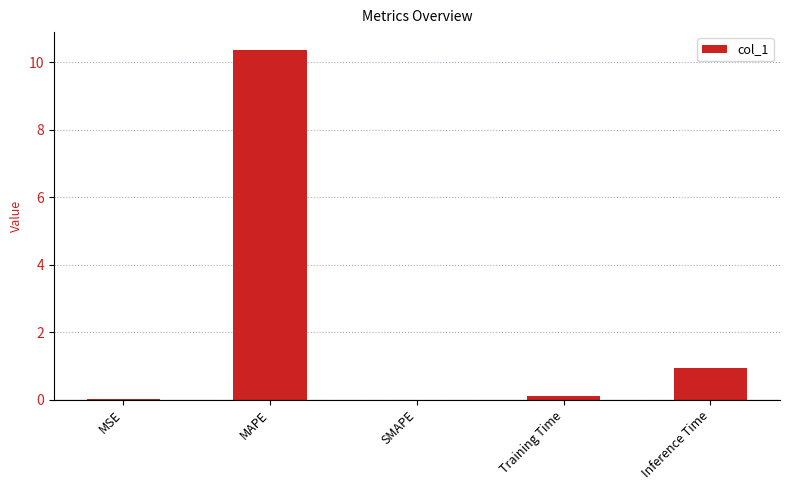

The value at MAPE is 10.4. True or false?

True